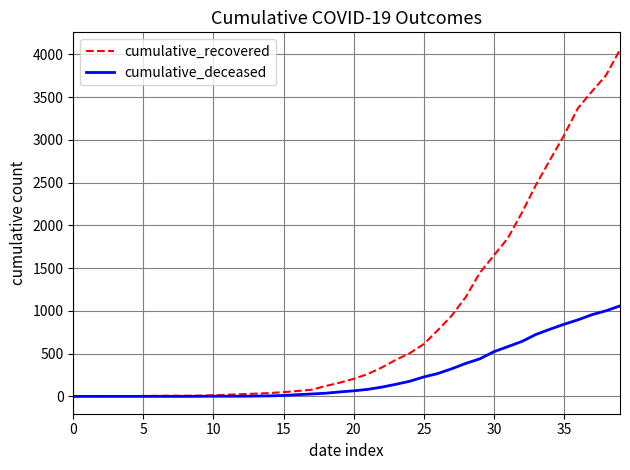

Which series has the largest total across all categories?

cumulative_recovered